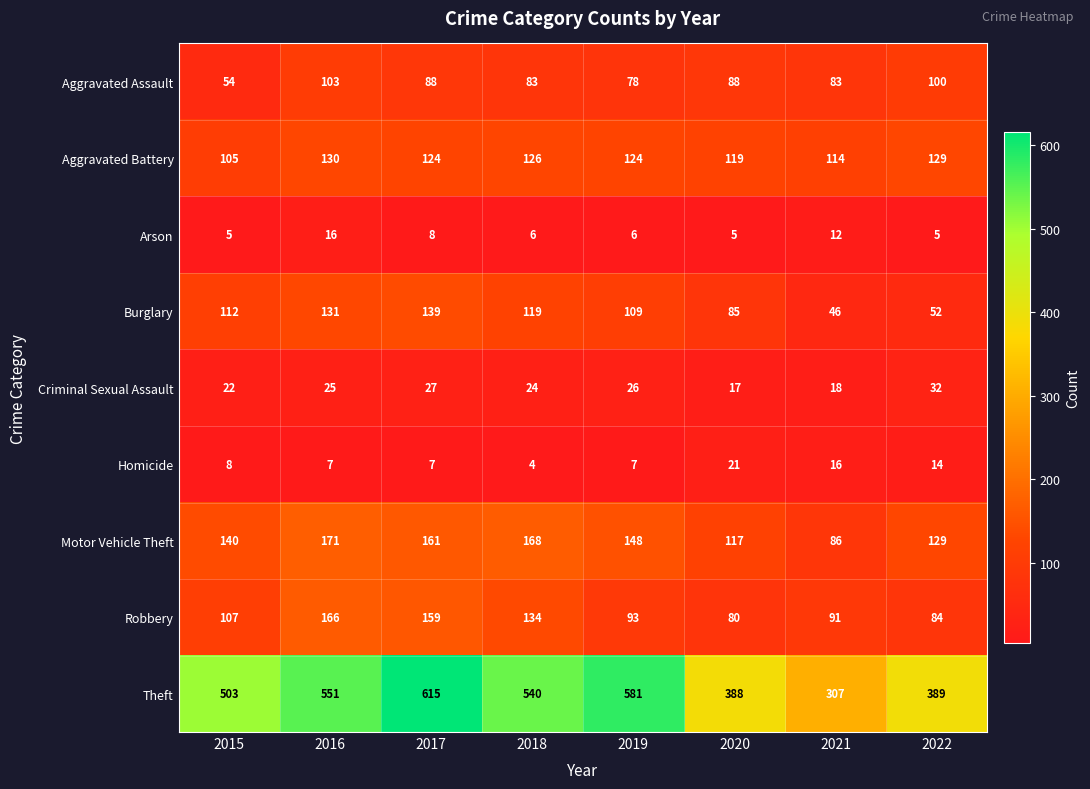

List the series in order of their peak value, highest first.

Theft, Motor Vehicle Theft, Robbery, Burglary, Aggravated Battery, Aggravated Assault, Criminal Sexual Assault, Homicide, Arson